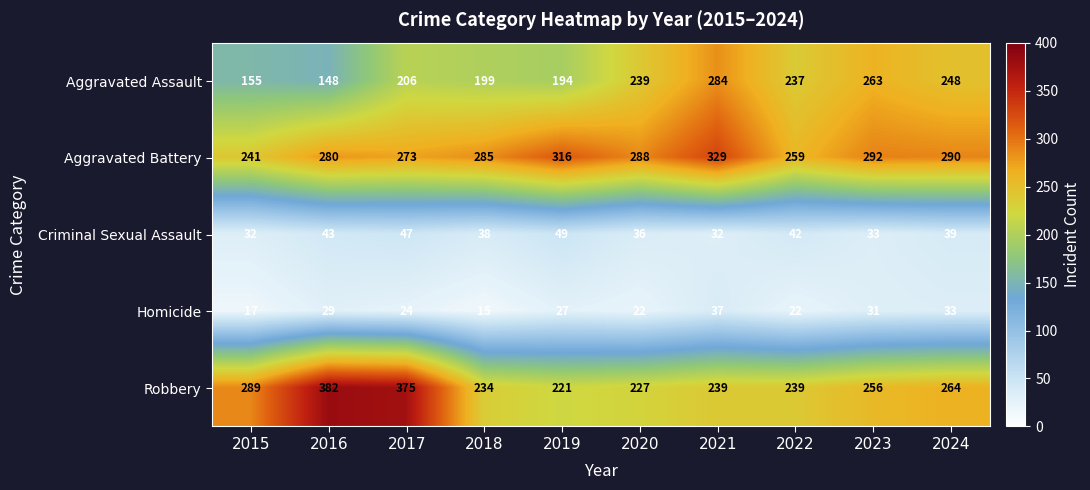

How many values in the Robbery series are below 256?

5